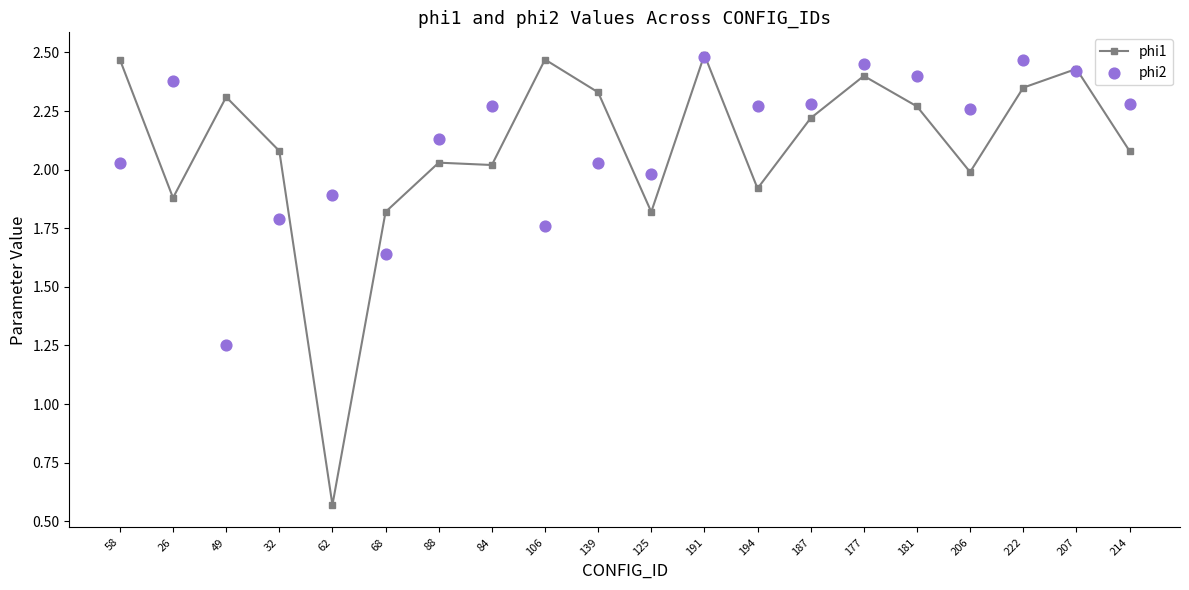

At how many categories does at least one series exceed 2?

17